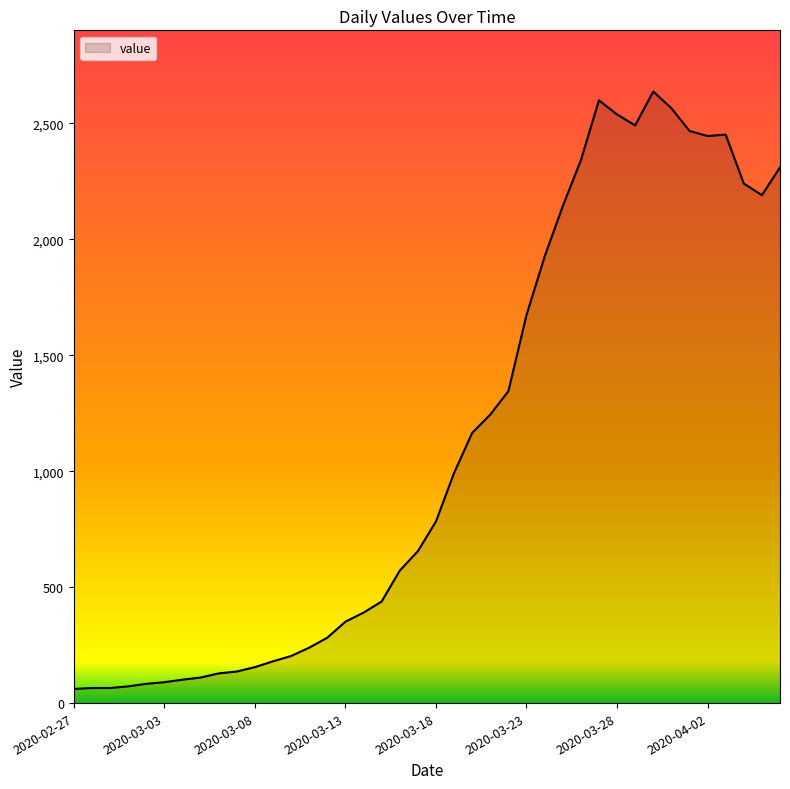

What is the smallest value displayed?

61